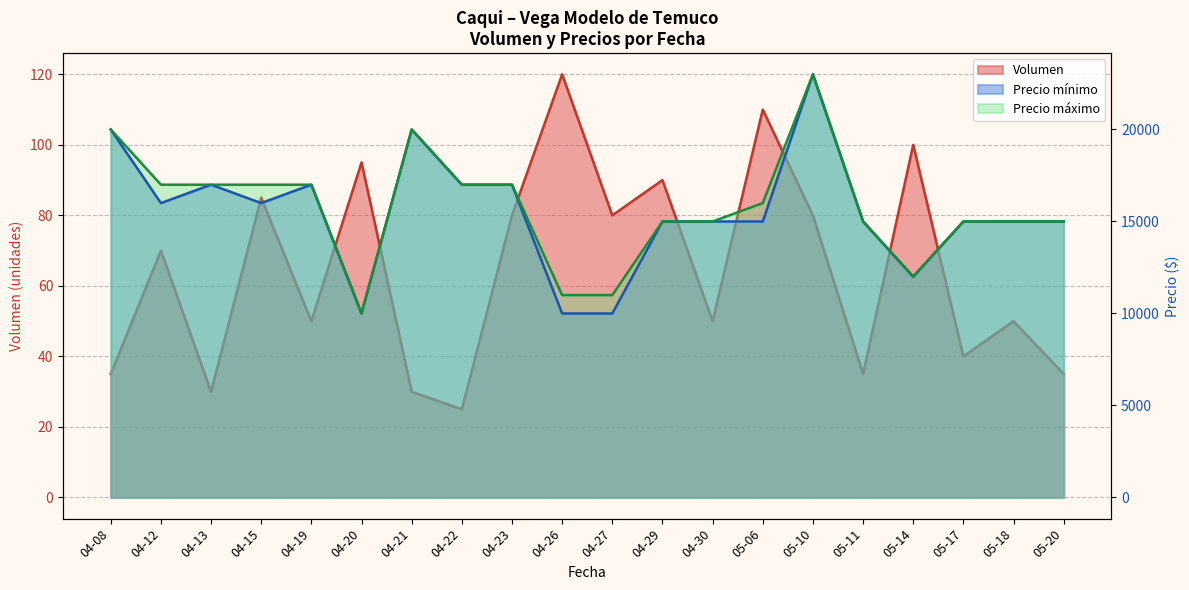

True or false: Volumen has a value of 35 at 05-11.

True